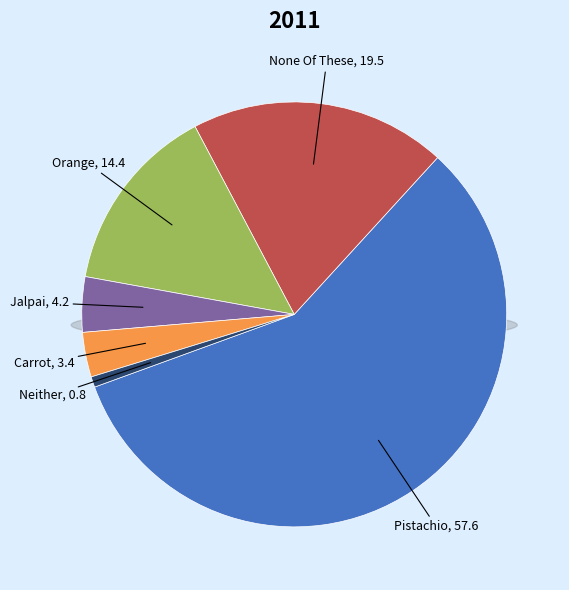

To the nearest percent, what percentage of the pie is None Of These?

20%